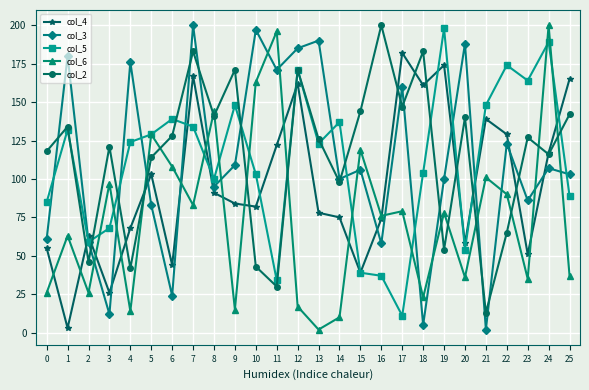

What is the difference between the col_4 values at 7 and 0?

112